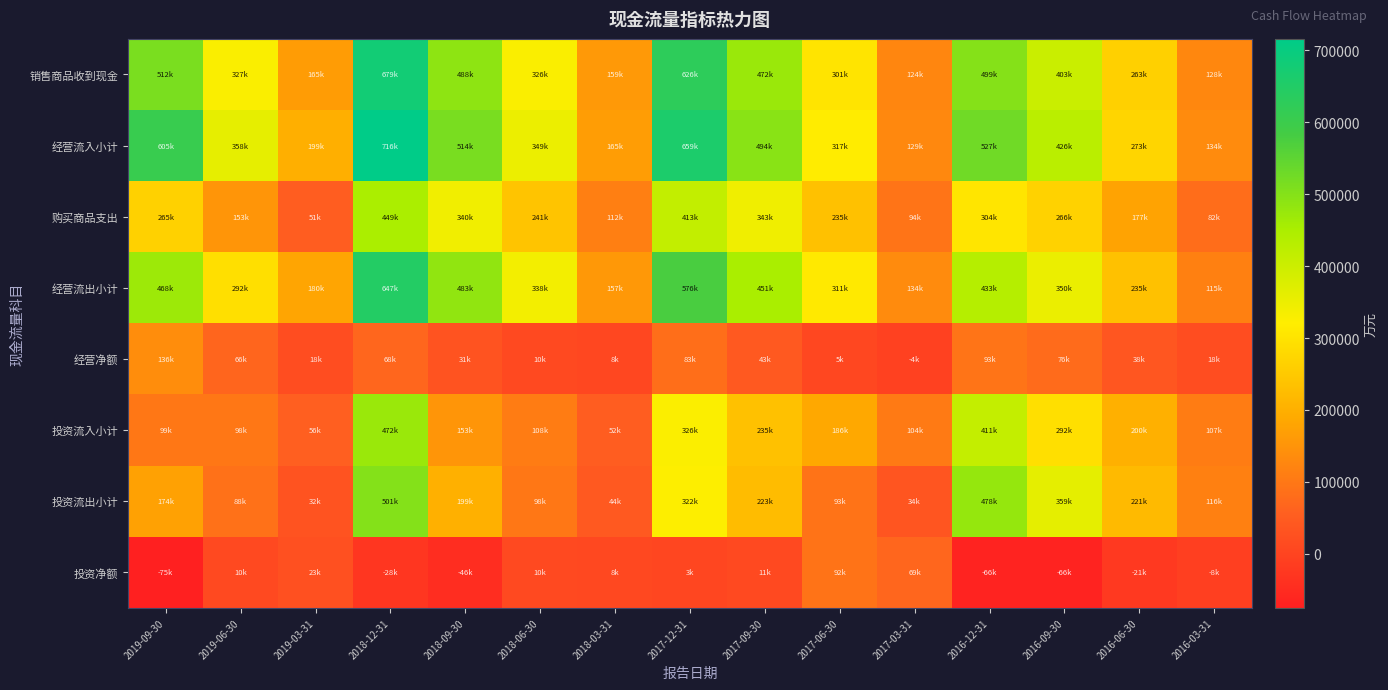

Rank the series at 2018-09-30 from highest to lowest value.

经营流入小计, 销售商品收到现金, 经营流出小计, 购买商品支出, 投资流出小计, 投资流入小计, 经营净额, 投资净额